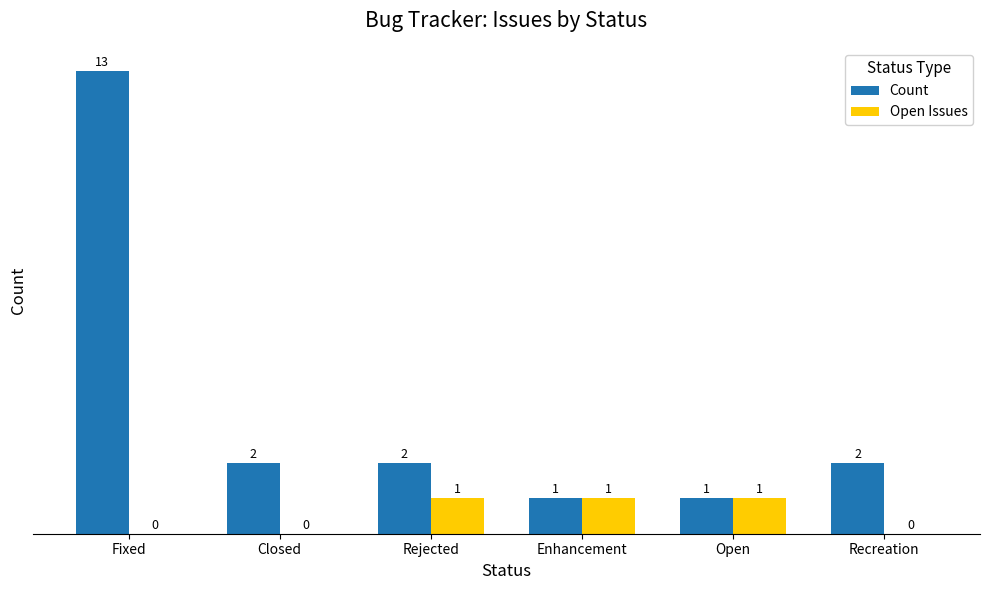

Which series changed the most between Fixed and Open?

Count